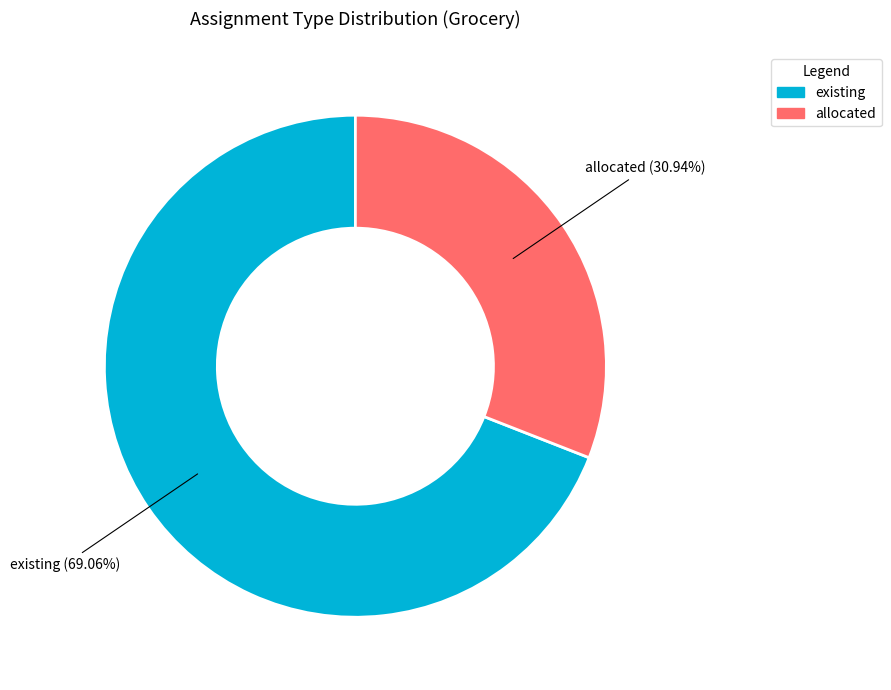

Approximately how many times larger is the value at allocated compared to existing?

0.4